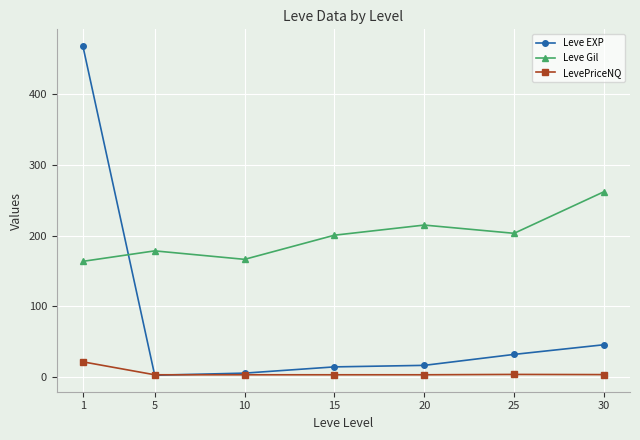

List the series in order of their peak value, highest first.

Leve EXP, Leve Gil, LevePriceNQ